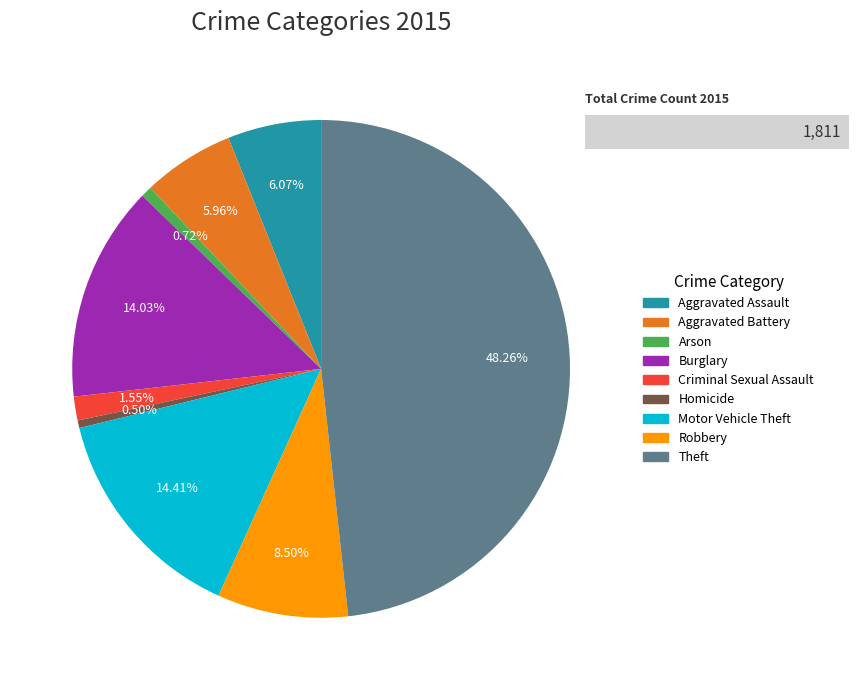

What is the total percentage of Aggravated Battery and Theft?

54.2%